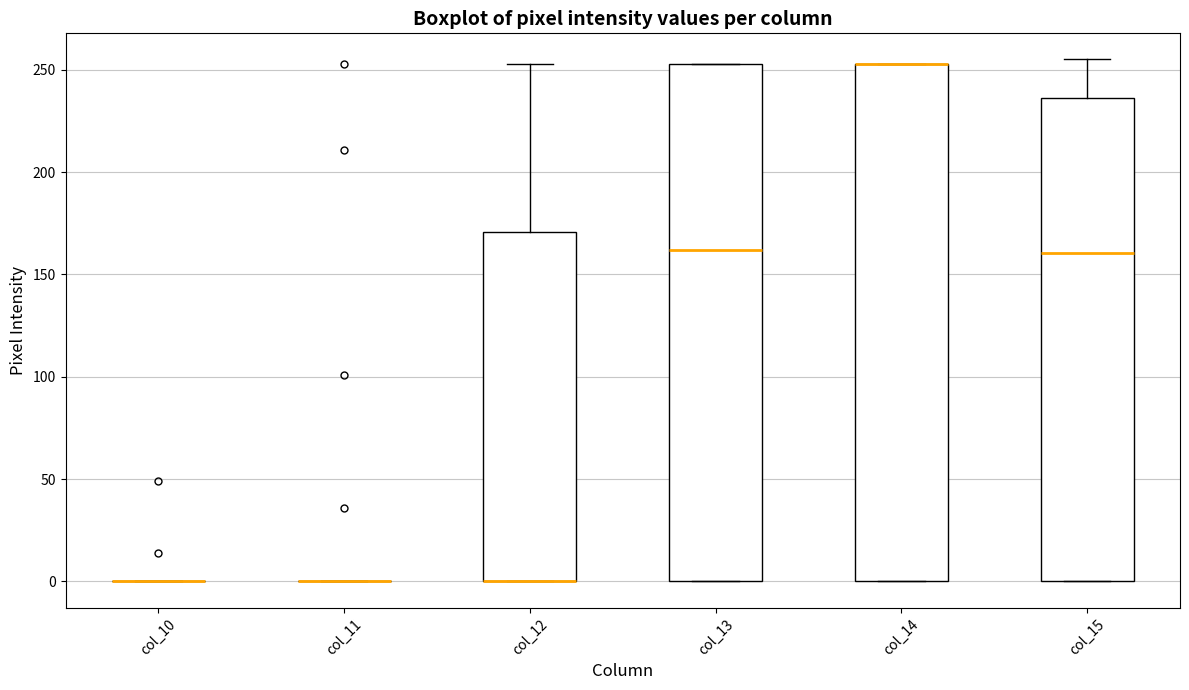

Where does the median line of the box for col_13 sit on the y-axis? The values are not printed on the chart, so give them approximately, as read against the axis.

160